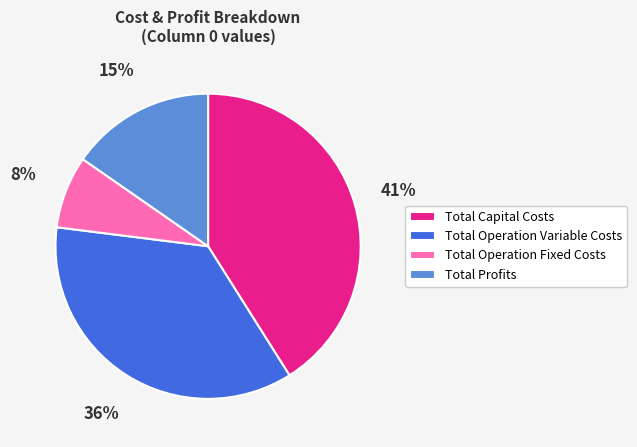

How many slices are in this pie chart?

4